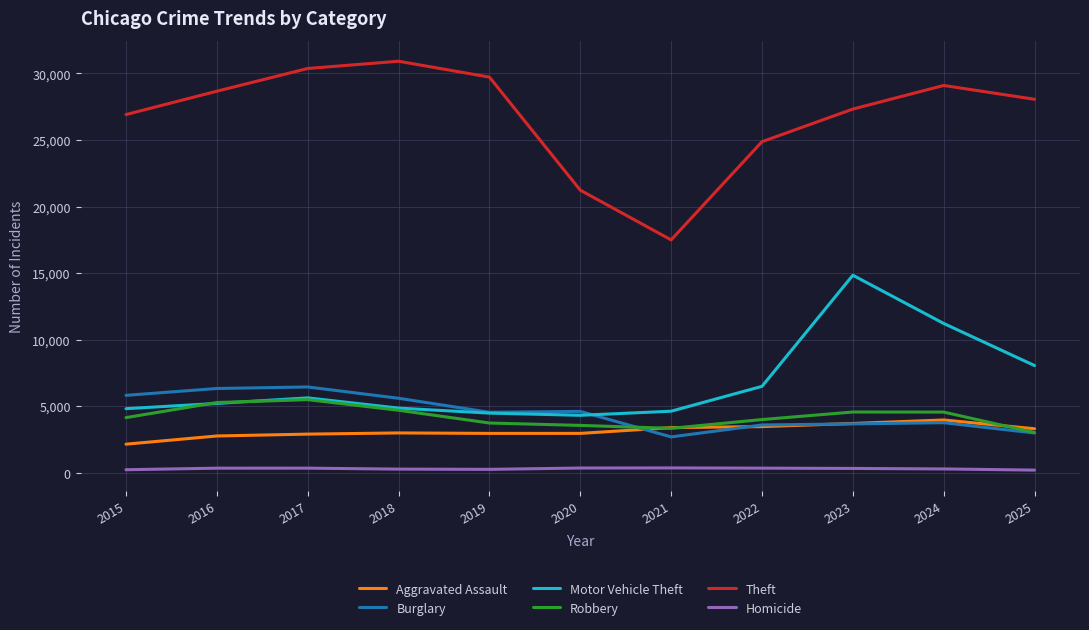

True or false: Motor Vehicle Theft and Homicide cross at least once.

False